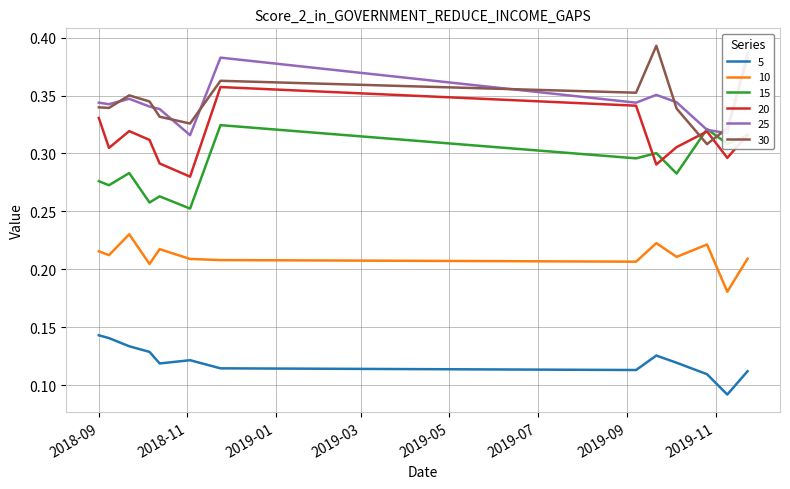

True or false: 5 and 10 cross at least once.

False